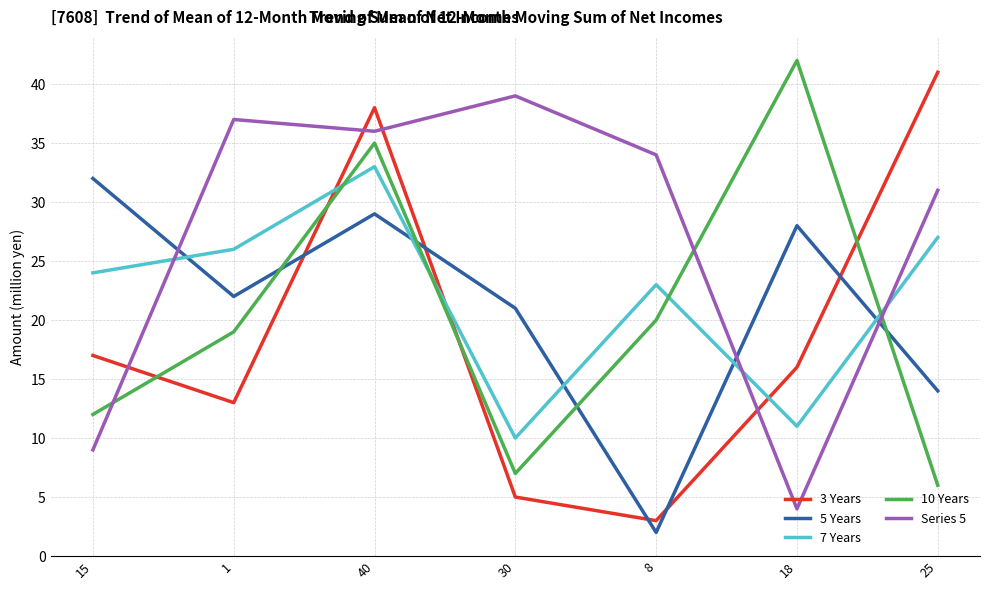

Which series has the largest total across all categories?

Series 5